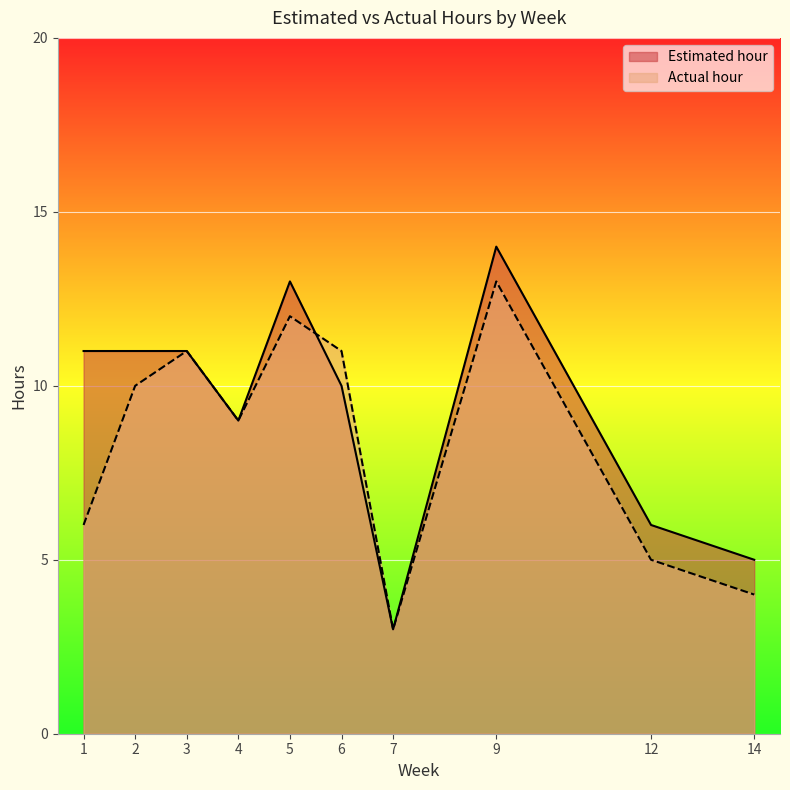

Between which two adjacent categories do Estimated hour and Actual hour first intersect?

5 and 6